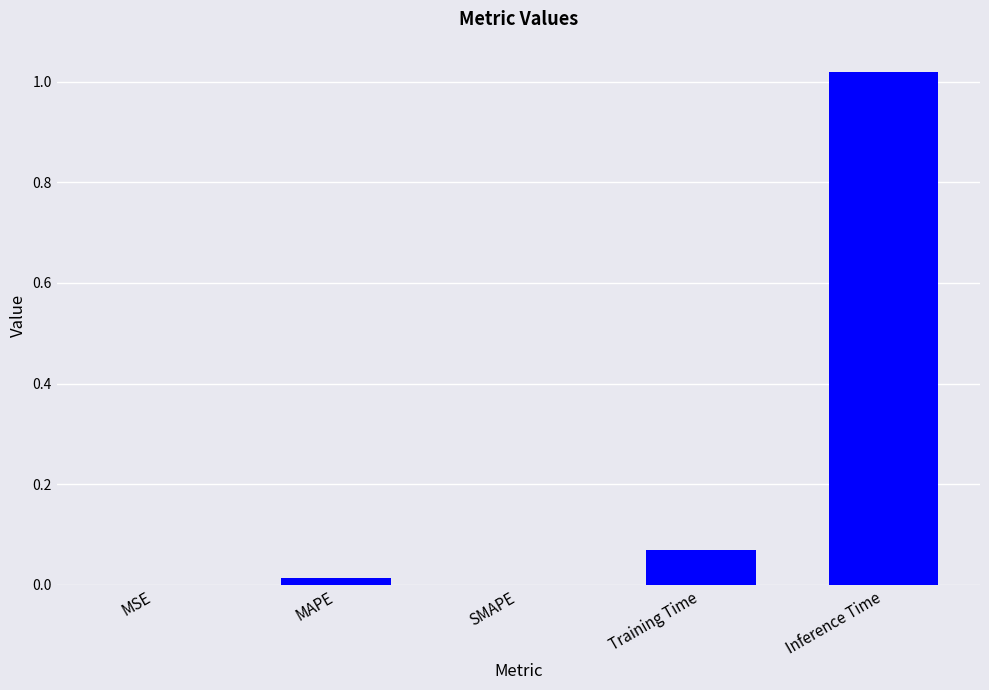

Which has a higher value, SMAPE or Training Time?

Training Time